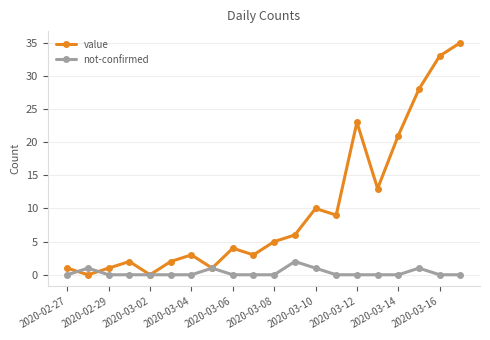

Which series has the largest total across all categories?

value